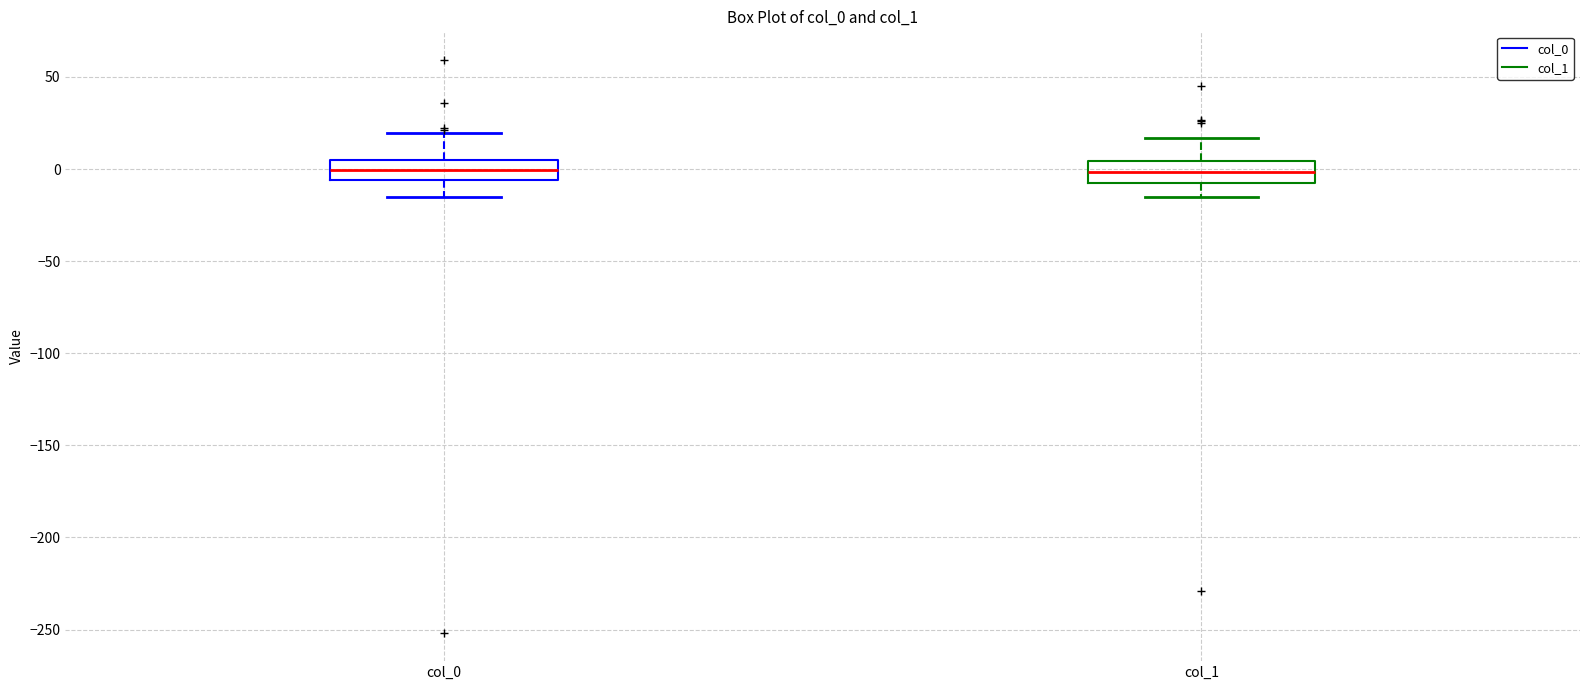

Where does the lower whisker of the box for col_0 end on the y-axis? The values are not printed on the chart, so give them approximately, as read against the axis.

-15